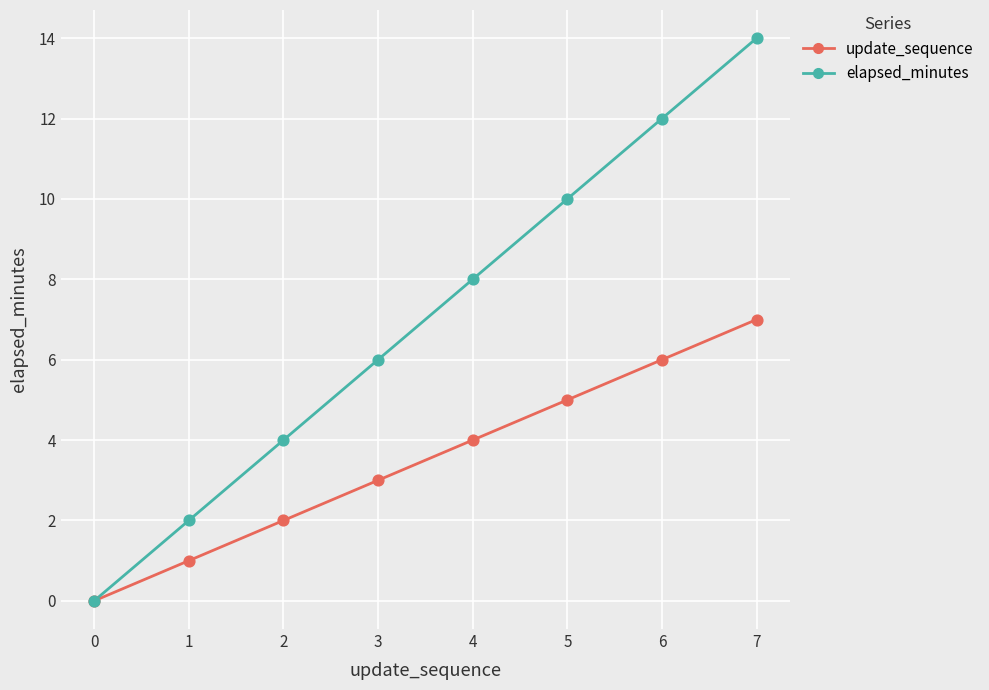

Is the value of elapsed_minutes at 2 greater than the value of update_sequence at 5?

No